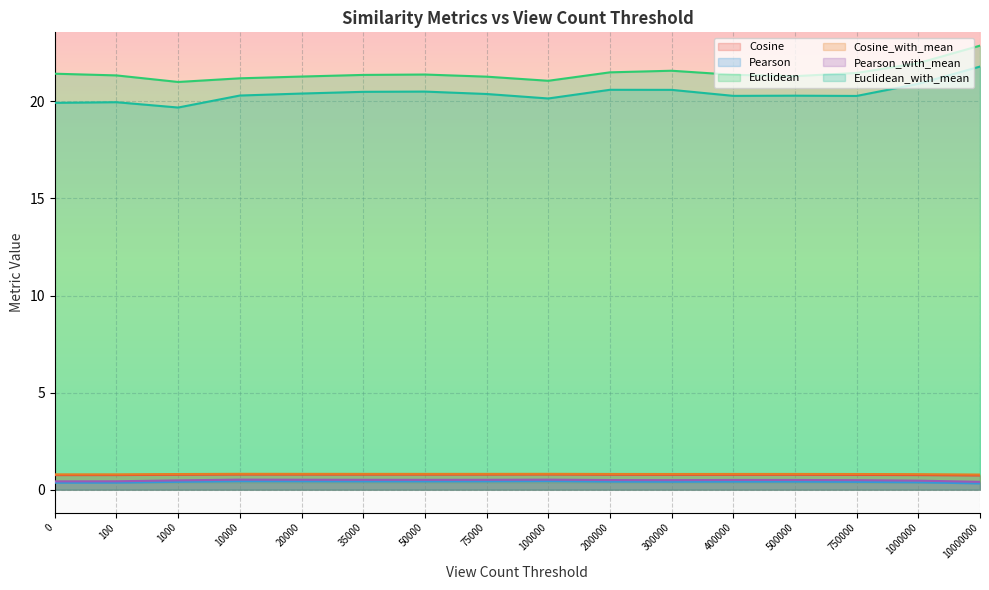

At which category does Euclidean_with_mean reach its first local peak?

100